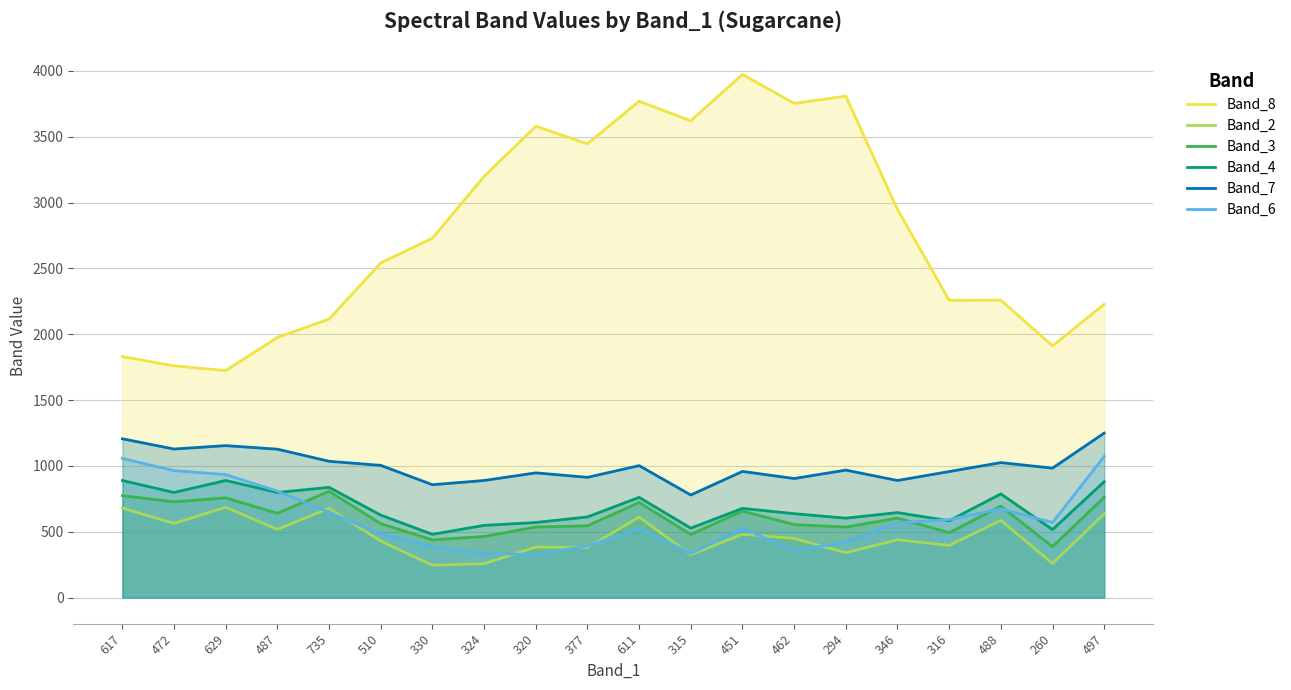

Rank the series by their maximum value, from highest to lowest.

Band_8, Band_7, Band_6, Band_4, Band_3, Band_2